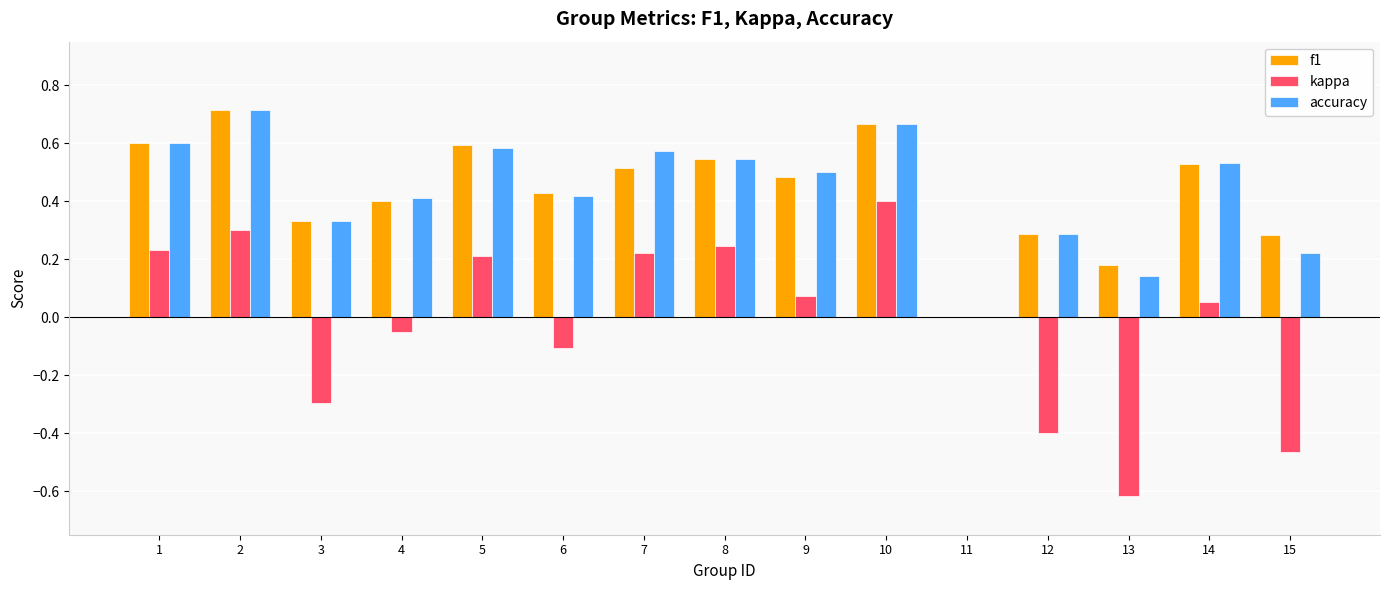

Is the value of f1 at 9 greater than the value of accuracy at 2?

No